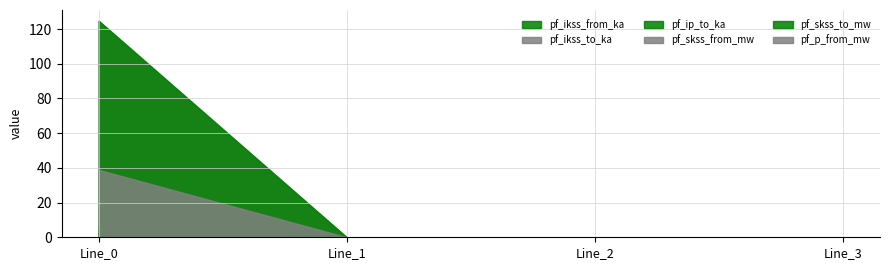

List the labels in order of pf_p_from_mw value, smallest first.

Line_1, Line_2, Line_3, Line_0